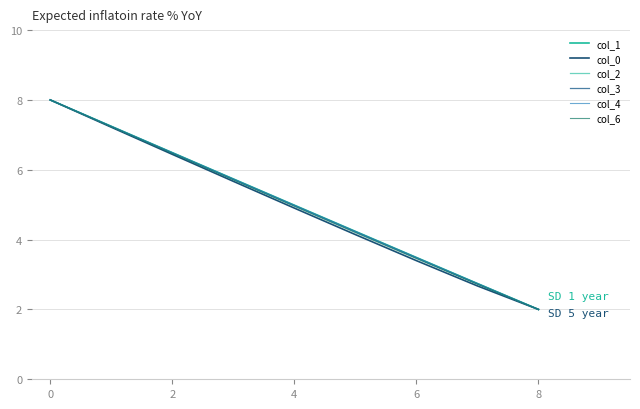

What are all the series names shown in the legend?

col_1, col_0, col_2, col_3, col_4, col_6